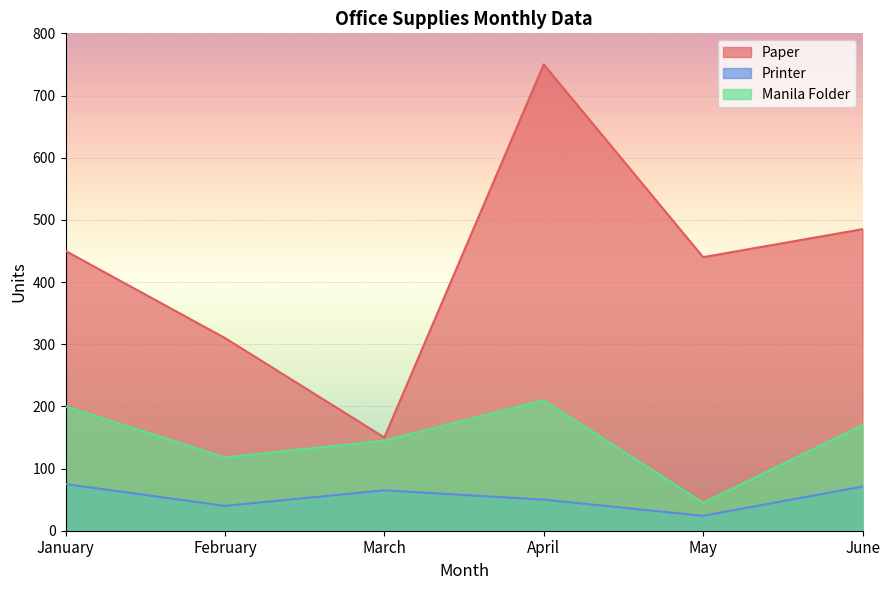

What is the total value across all series at February?

468